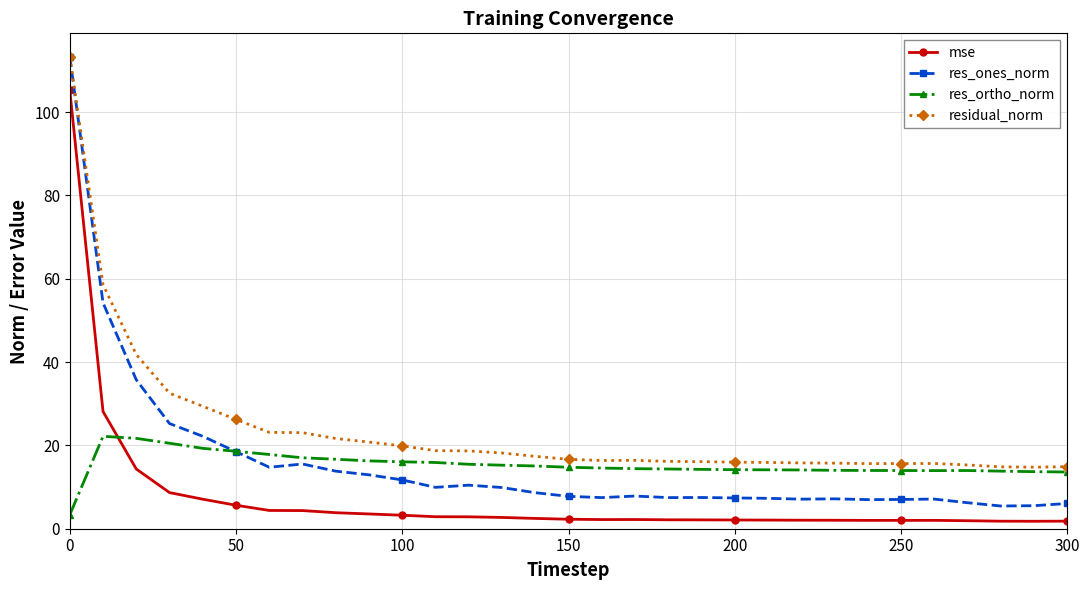

Which series ends up on top after the final intersection of res_ones_norm and res_ortho_norm?

res_ortho_norm